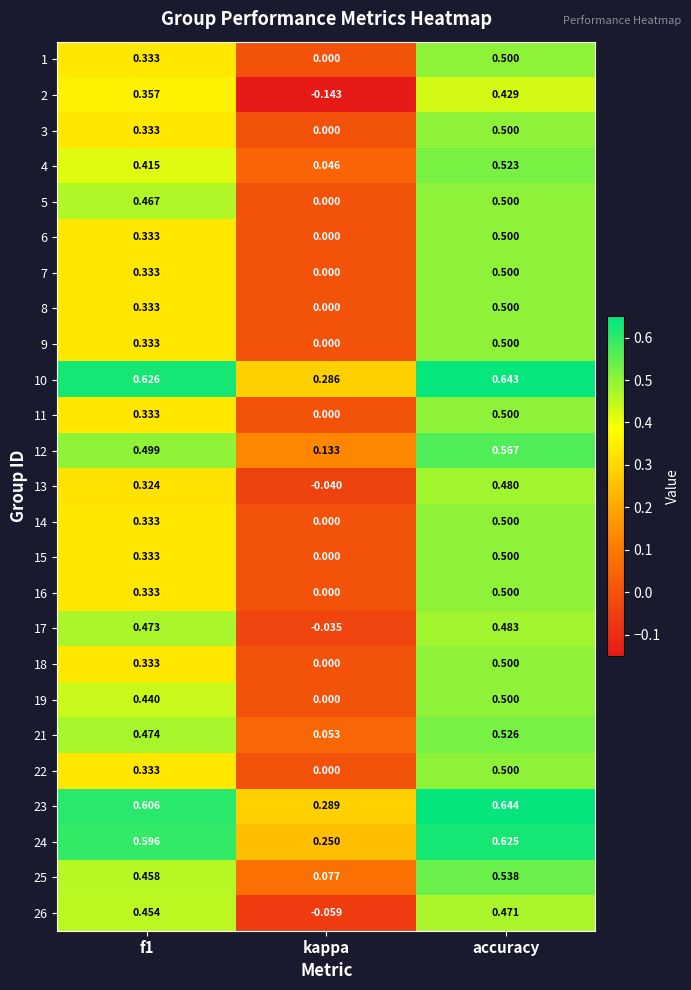

Which series has the widest spread of values?

2